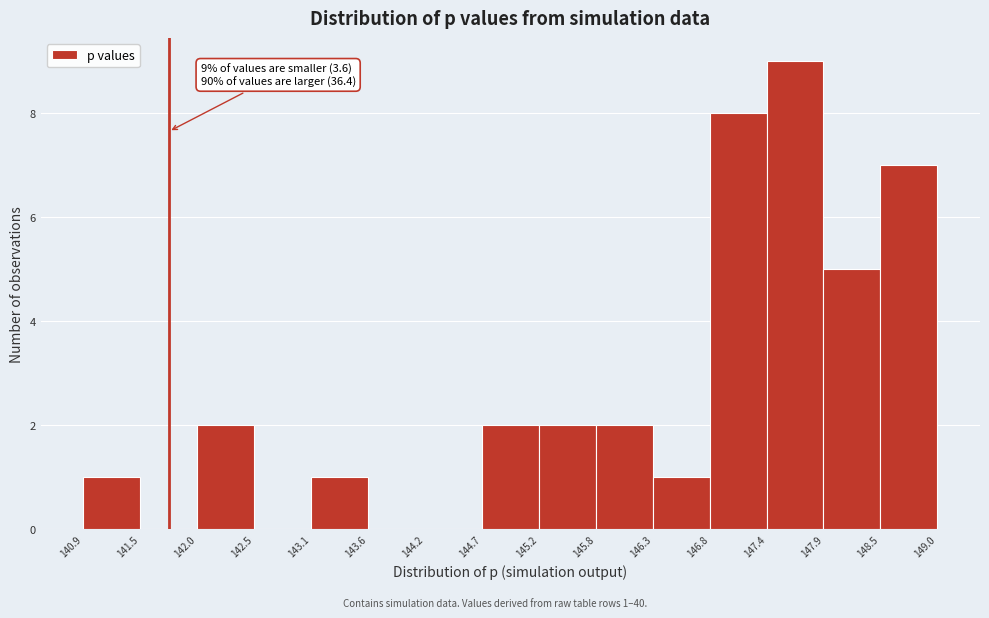

Which range on the x-axis has the tallest bar?

147.4 to 147.9